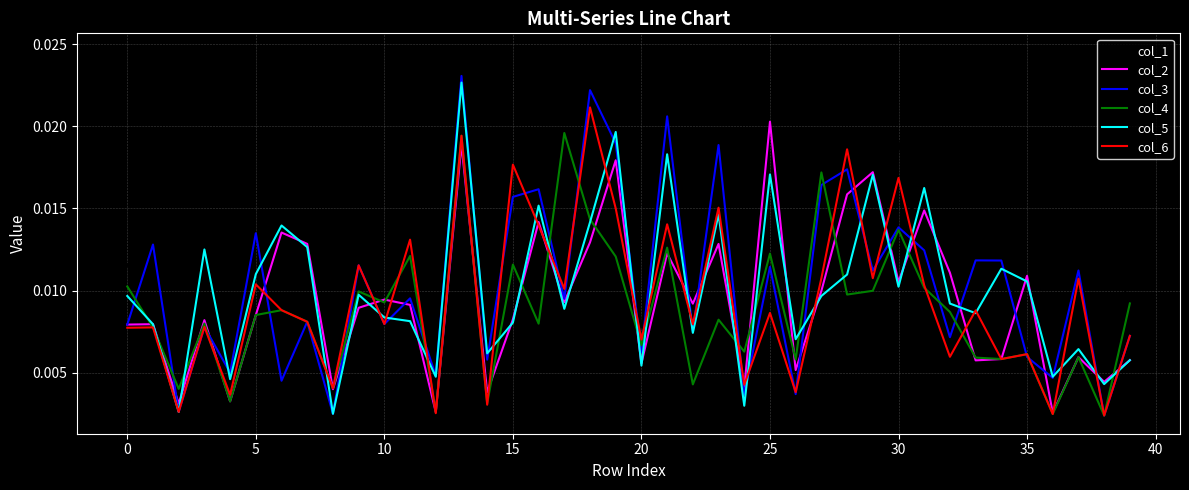

Which series has the largest range (max minus min)?

col_1